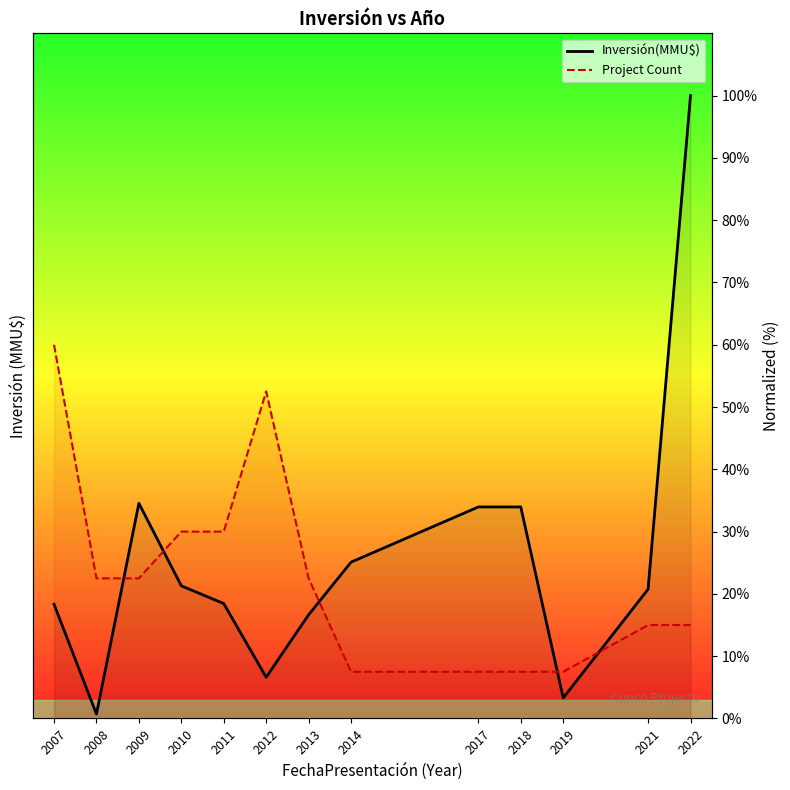

At which category does Project Count reach its first local peak?

2012